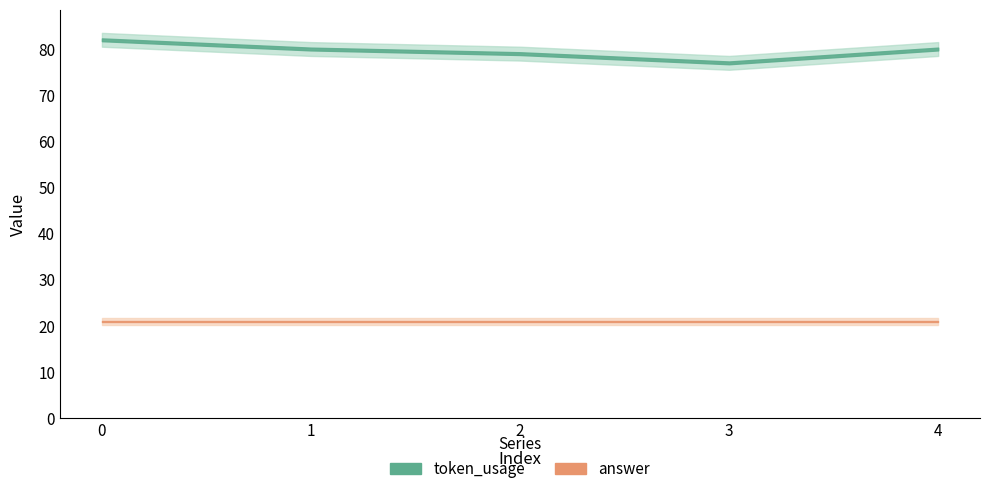

Where is token_usage nearest to the value 79?

2